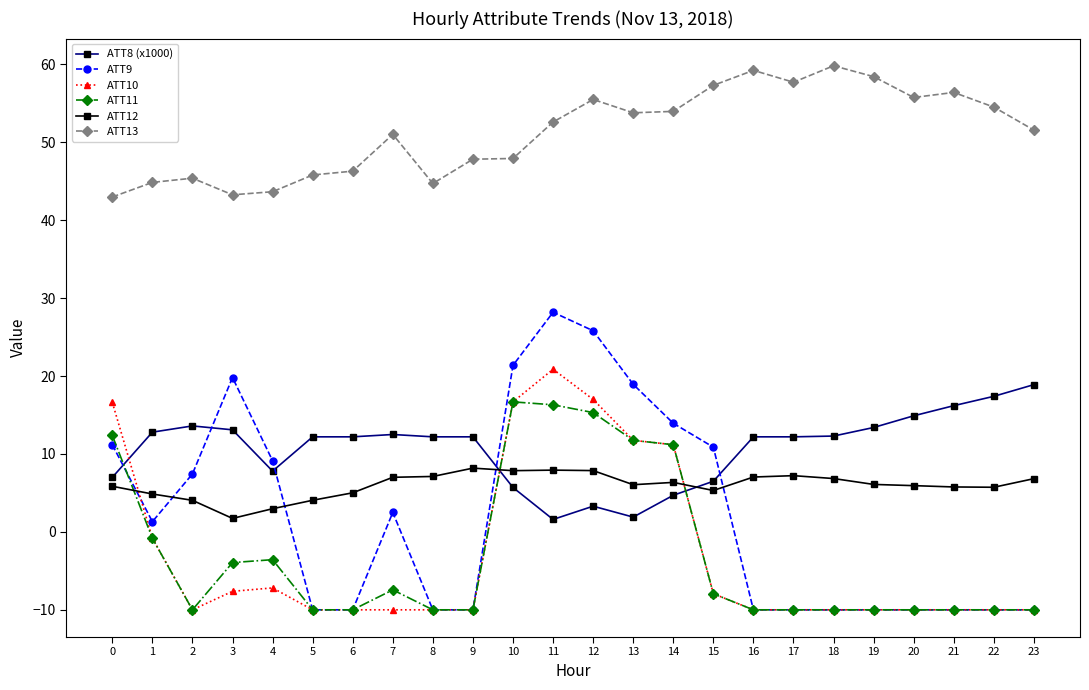

Which category has the lowest value in the ATT12 series?

3